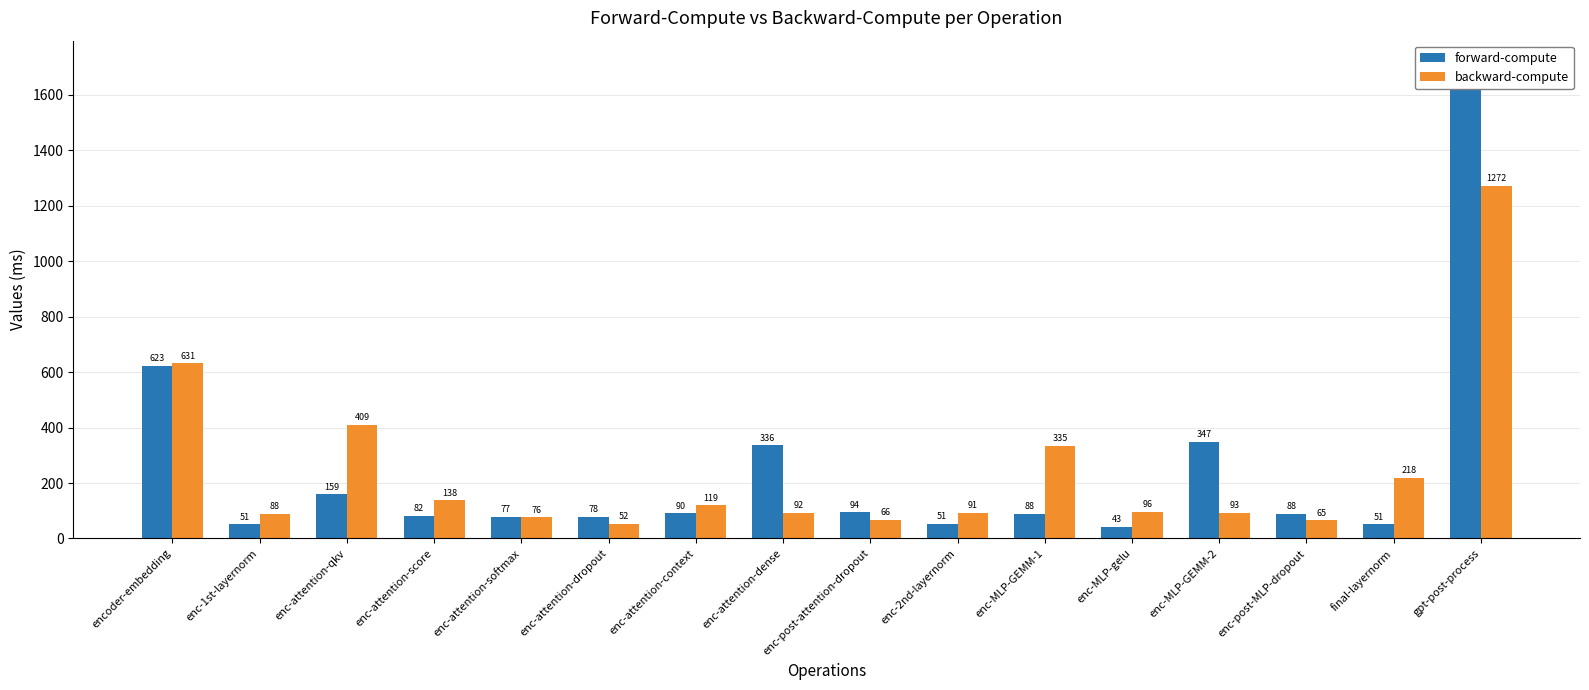

What is the difference between the second highest and second lowest values in the forward-compute series?

572.3